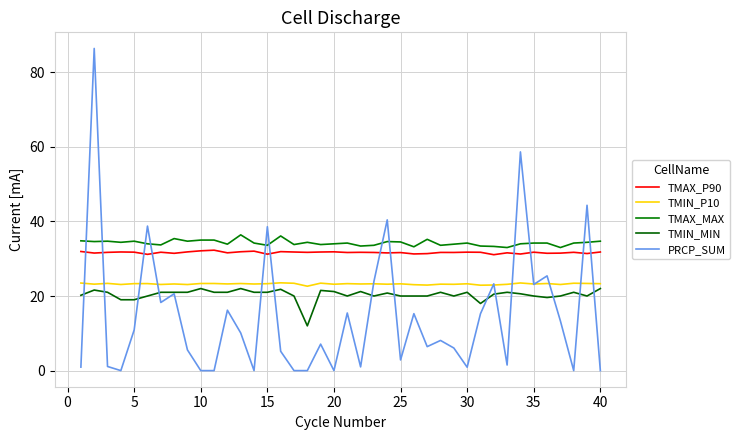

How many interior local valleys does the TMIN_MIN series have?

7